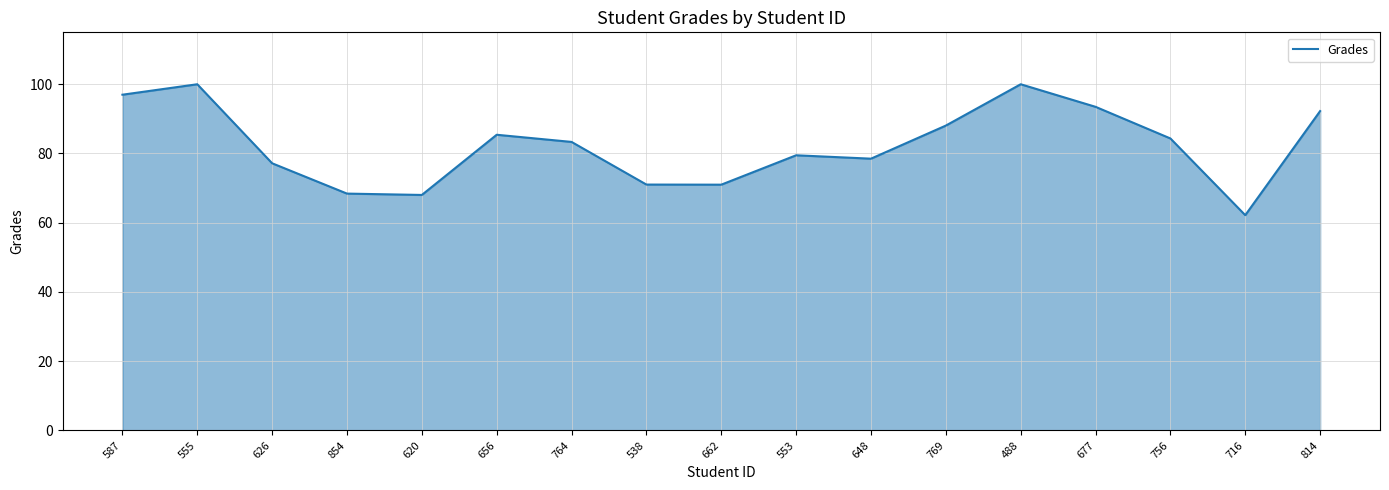

What position from the left is 662?

9